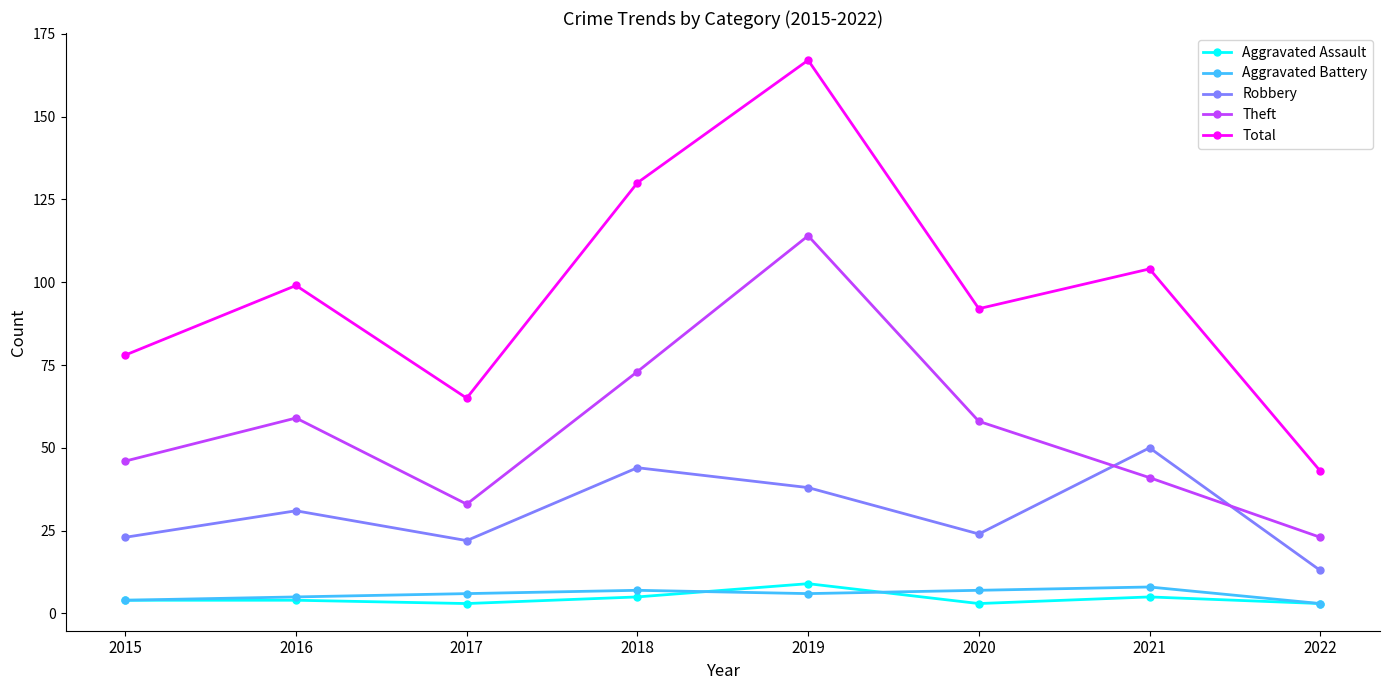

What is the approximate value of Aggravated Assault at 2020?

3